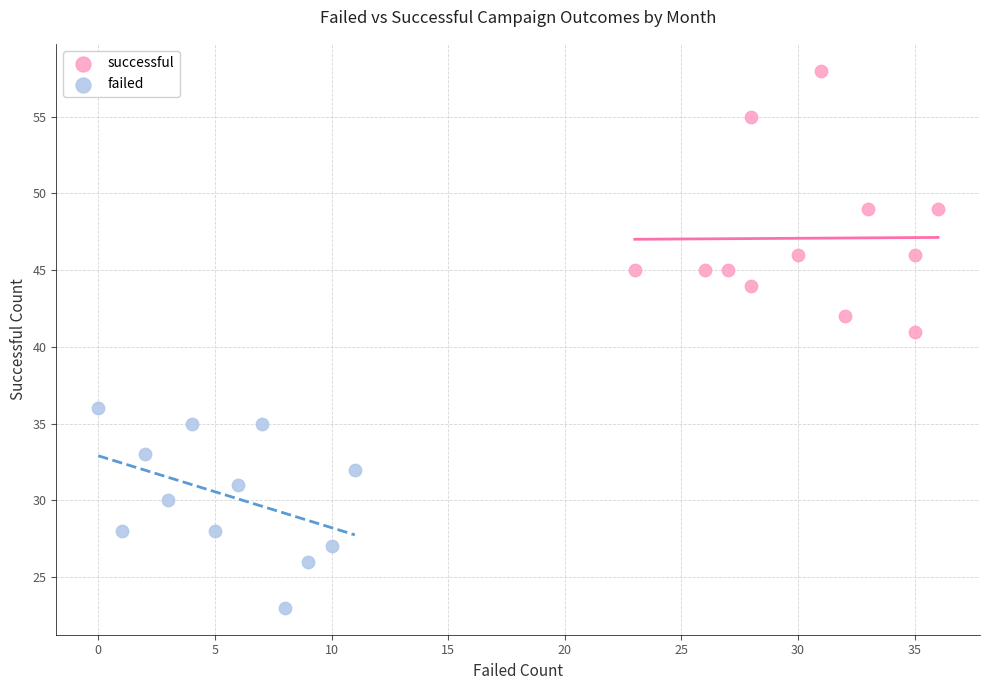

Which series reaches the minimum Y coordinate?

failed